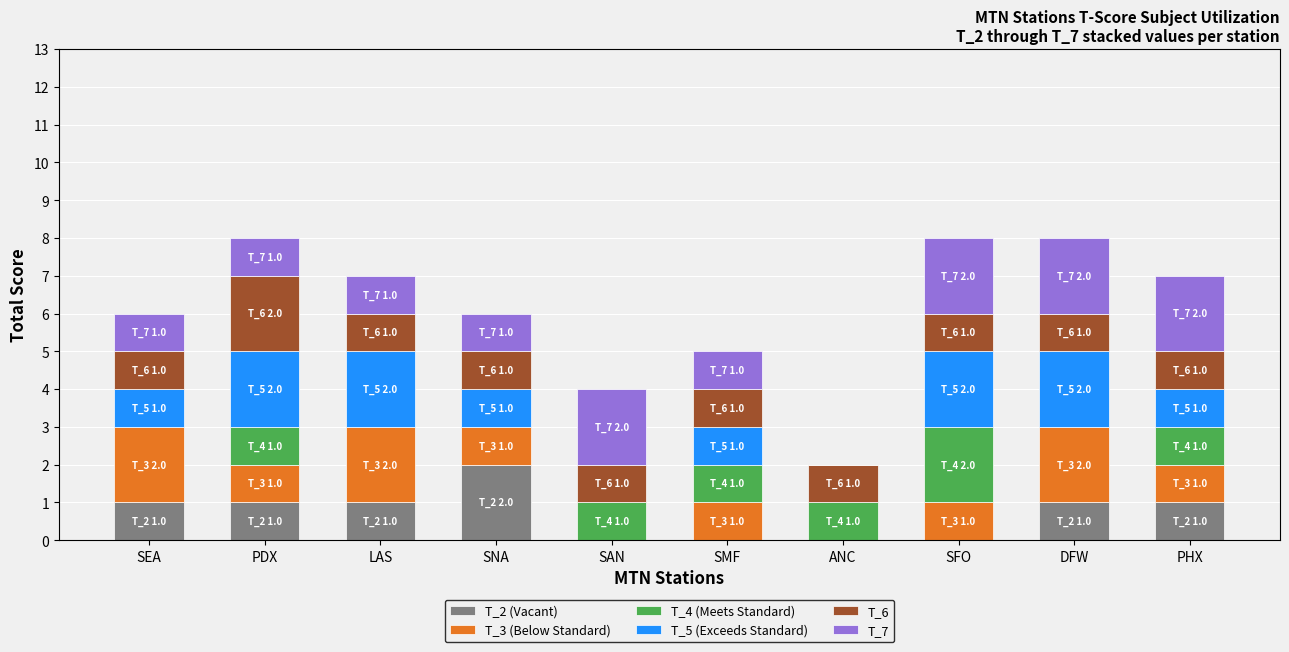

What is the total value across all series at SAN?

4